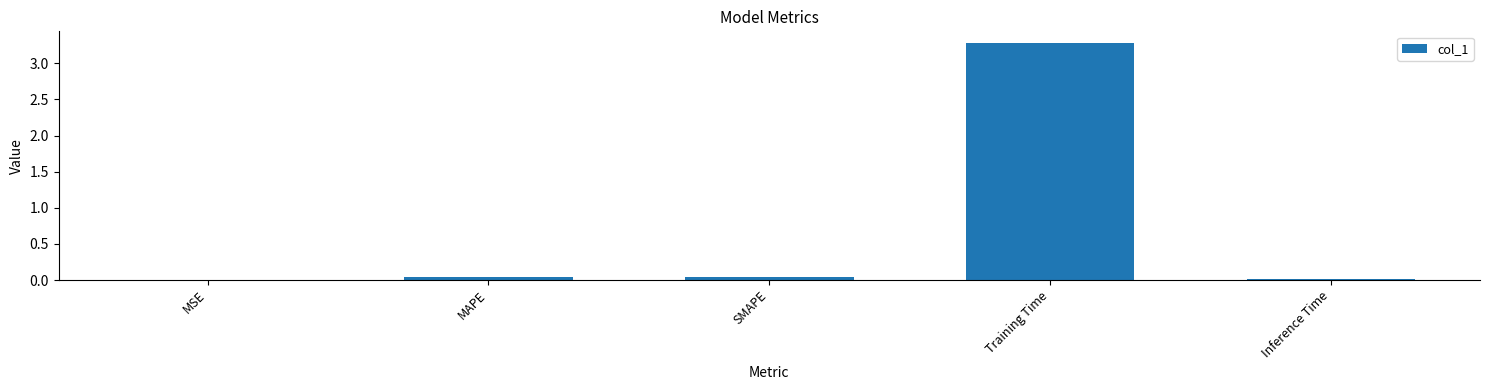

Which category has the highest value across all series?

Training Time